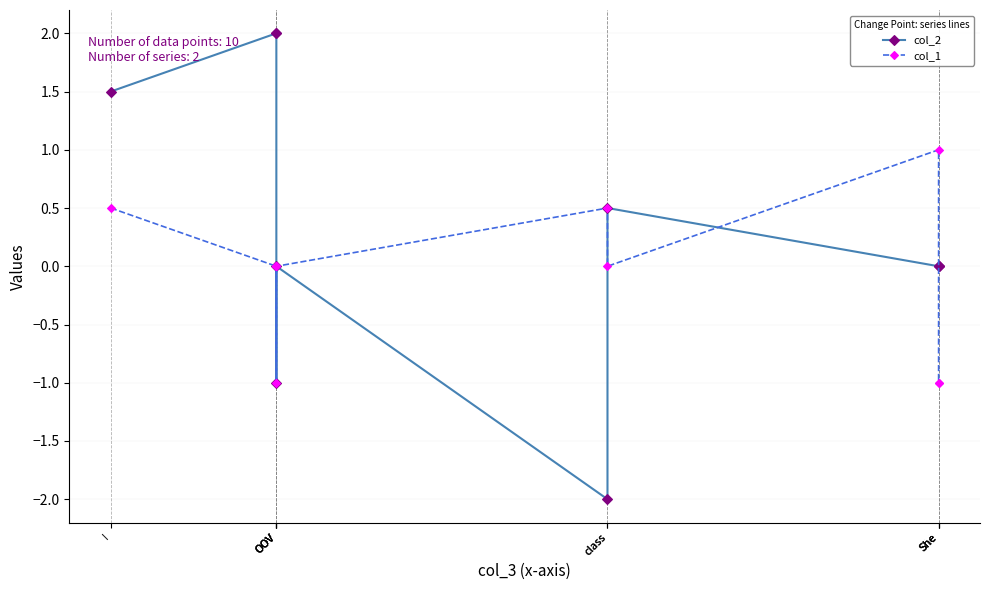

How many times do col_2 and col_1 cross each other?

3